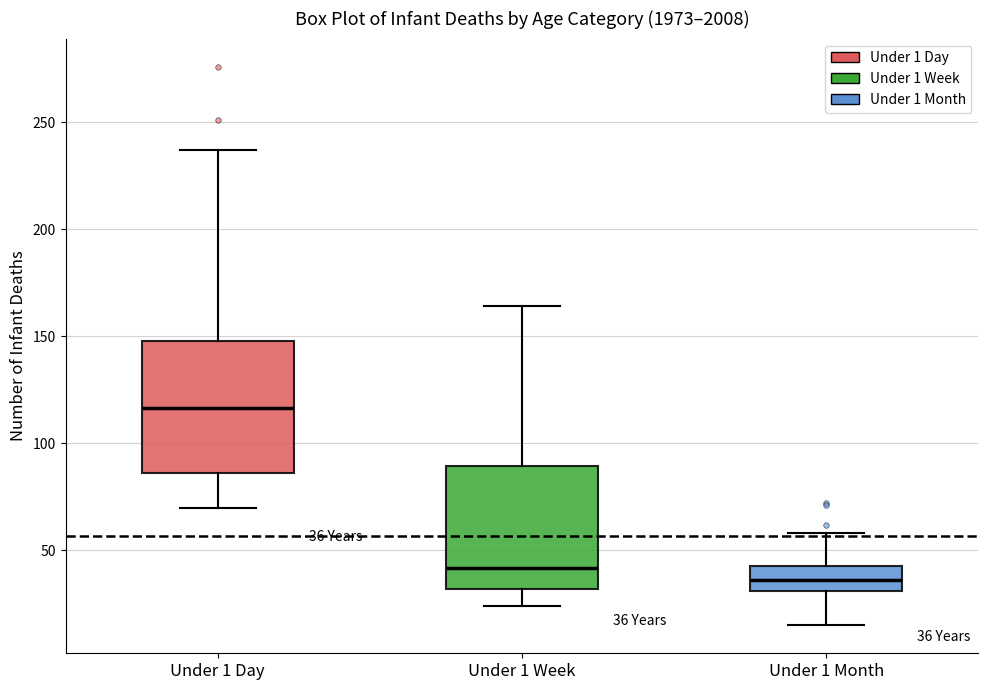

Which box's median line is the highest?

Under 1 Day